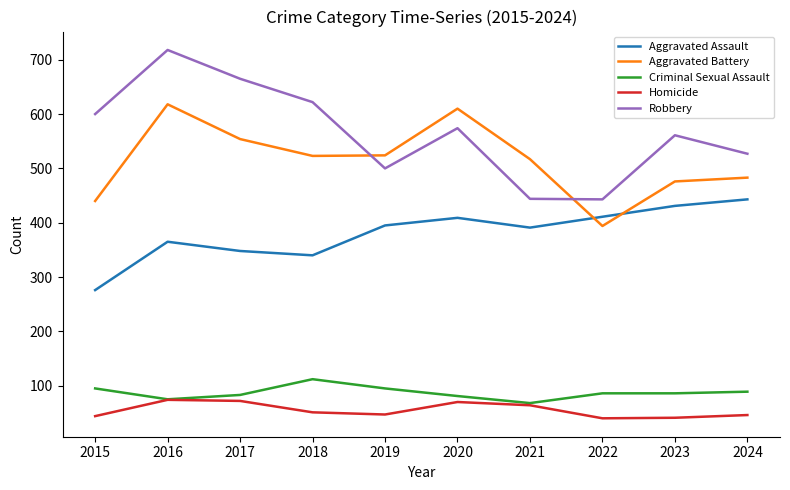

Rank the series by their maximum value, from lowest to highest.

Homicide, Criminal Sexual Assault, Aggravated Assault, Aggravated Battery, Robbery